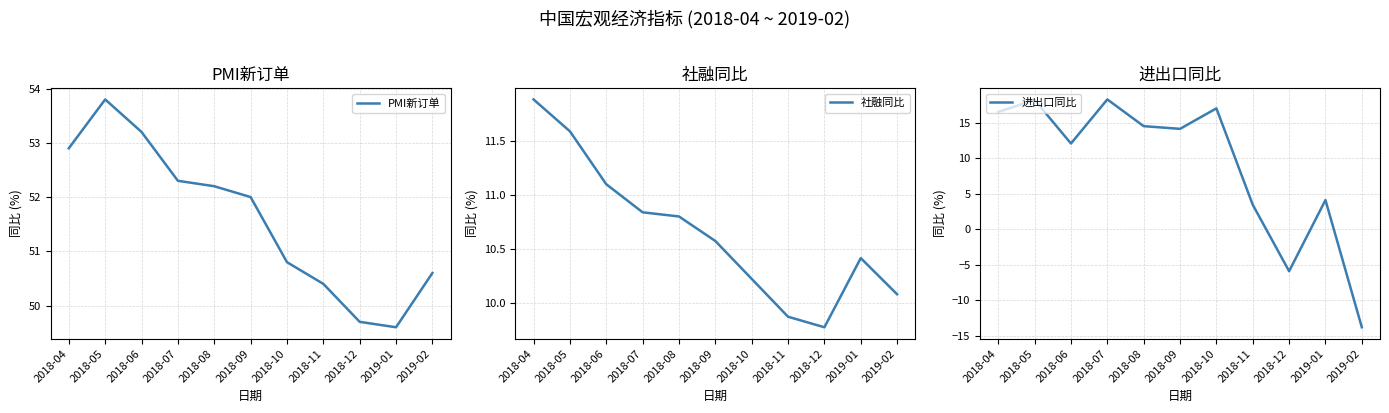

True or false: 社融同比 and 进出口同比 intersect in this chart.

True